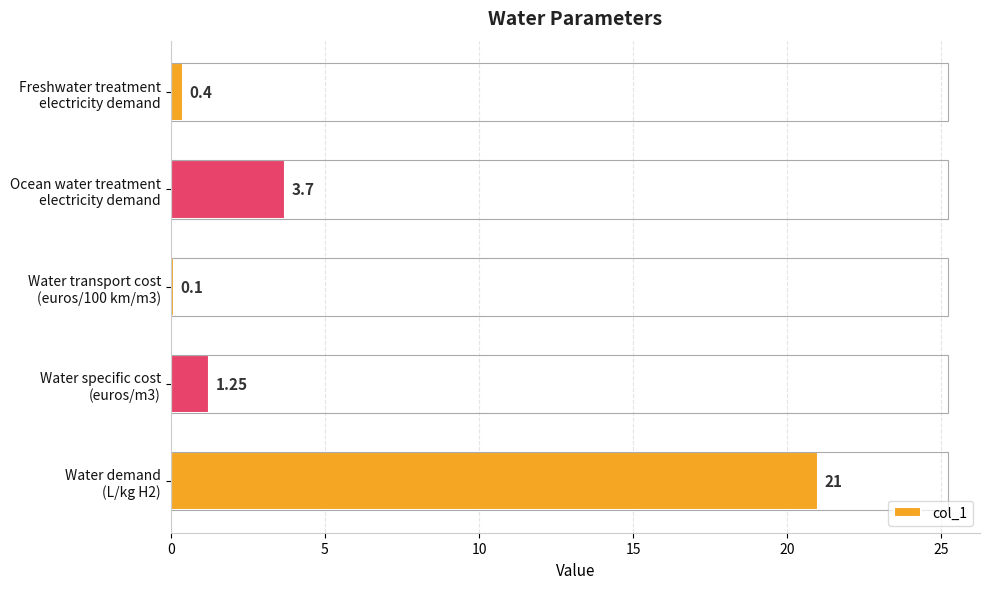

Which category has the highest value across all series?

Water demand
(L/kg H2)